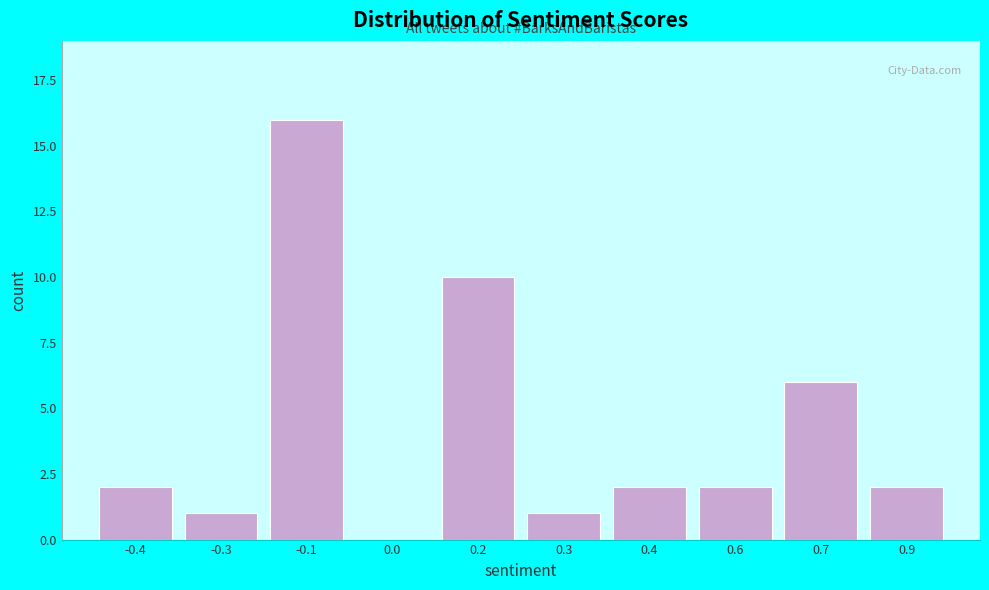

Reading left to right, list all the values displayed in this chart.

-0.4=2	-0.3=1	-0.1=16	0.0=0	0.2=10	0.3=1	0.4=2	0.6=2	0.7=6	0.9=2